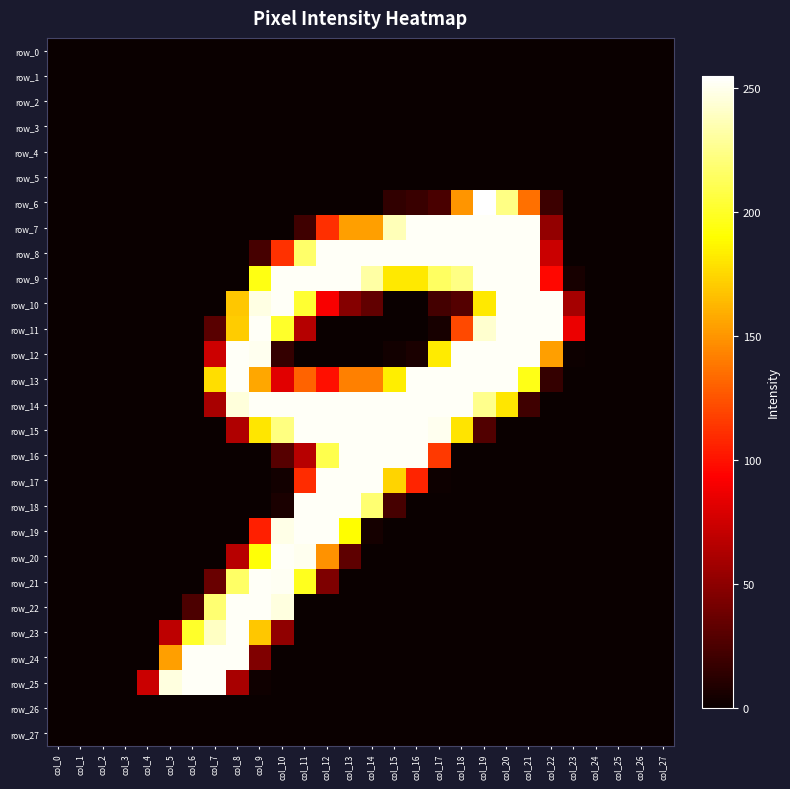

At col_4, list the series in order from largest to smallest.

row_25, row_0, row_1, row_2, row_3, row_4, row_5, row_6, row_7, row_8, row_9, row_10, row_11, row_12, row_13, row_14, row_15, row_16, row_17, row_18, row_19, row_20, row_21, row_22, row_23, row_24, row_26, row_27